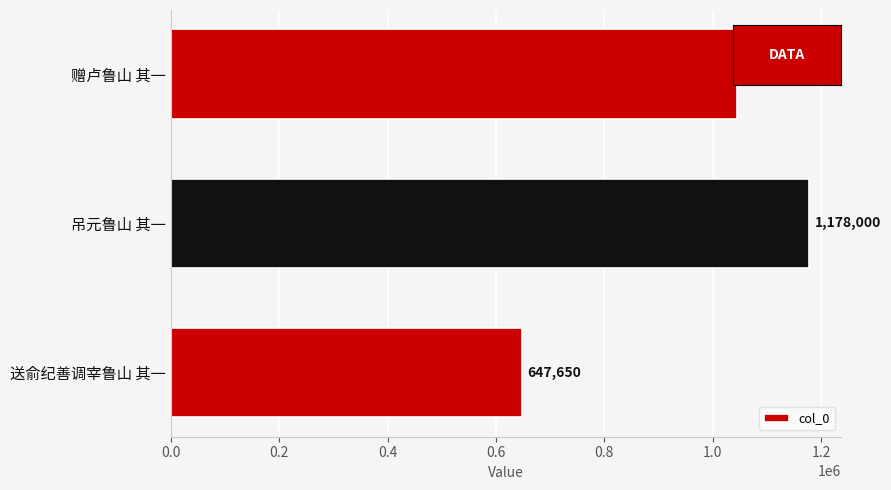

Reading top to bottom, list all the values displayed in this chart.

1045168	1178000	647650